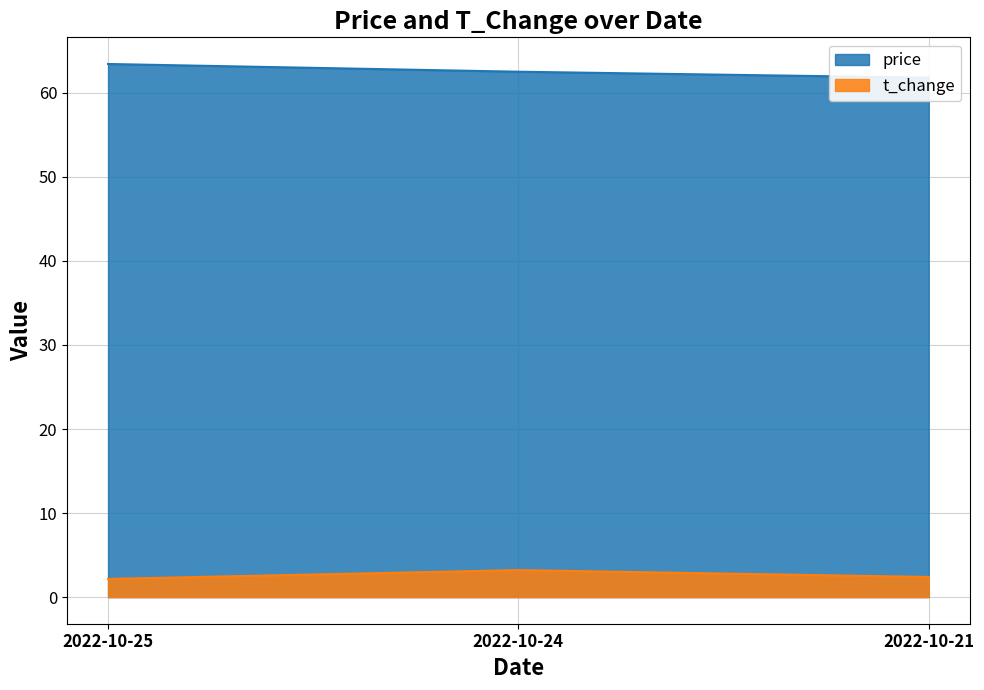

What is the average value of the price series?

62.6